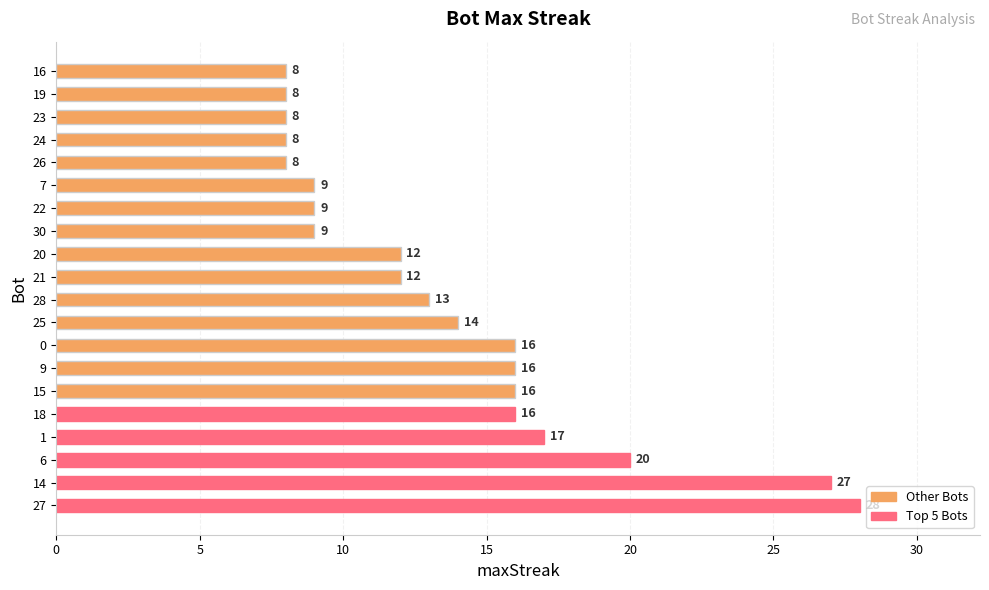

Where is the data nearest to the value 18?

1